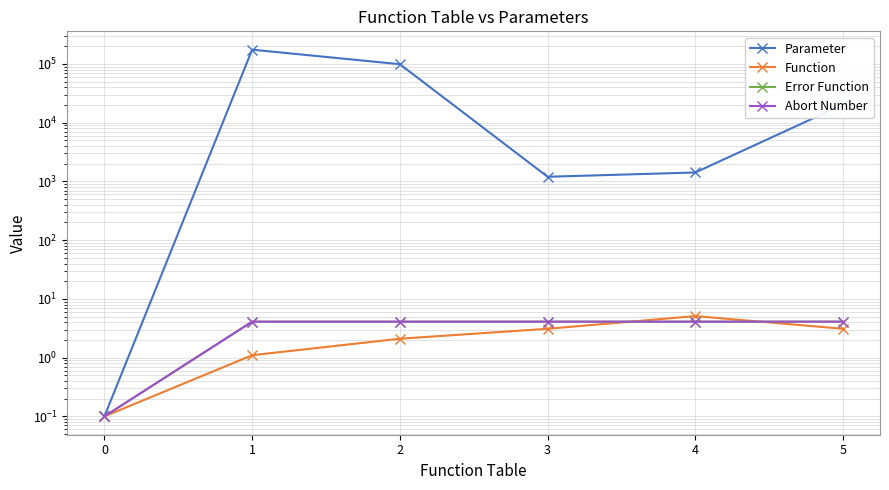

True or false: Abort Number and Parameter intersect in this chart.

False